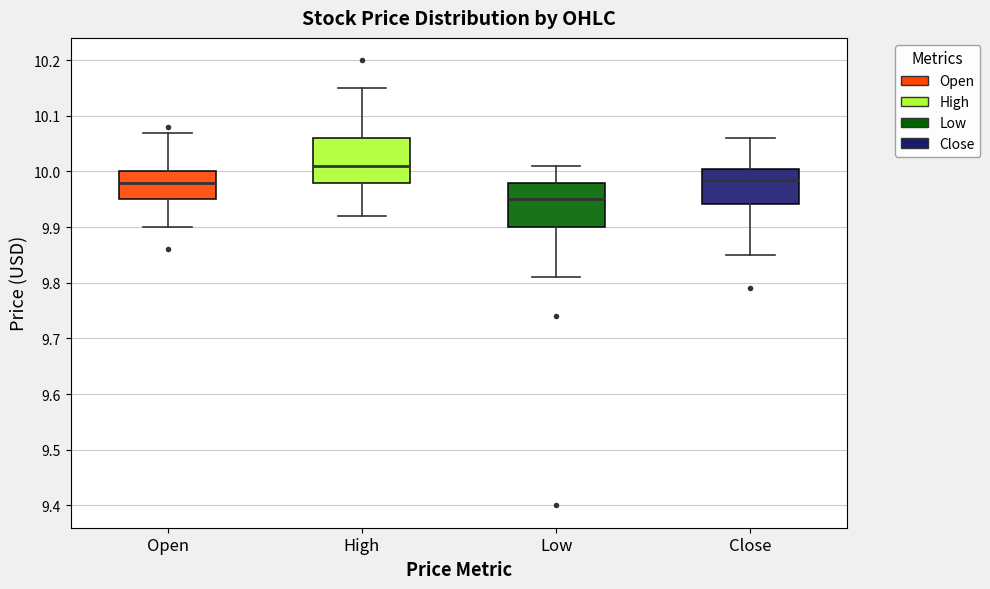

Which box's median line is the lowest?

Low